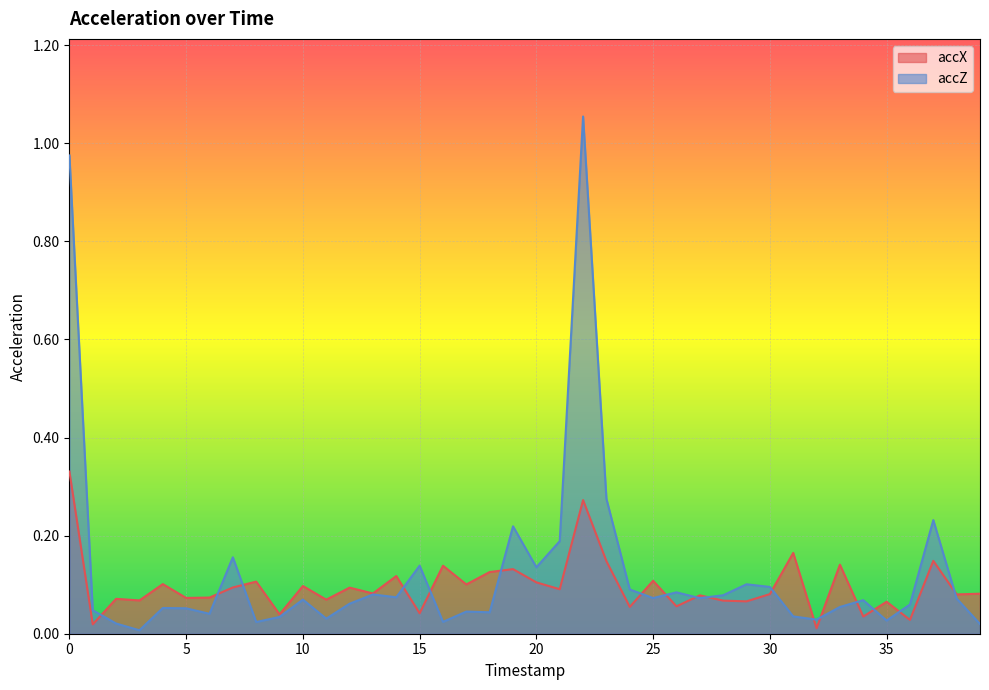

Reading left to right, what are all the values shown in this chart?

accX: 0=0.3	1=0.0	2=0.1	3=0.1	4=0.1	5=0.1	6=0.1	7=0.1	8=0.1	9=0.0	10=0.1	11=0.1	12=0.1	13=0.1	14=0.1	15=0.0	16=0.1	17=0.1	18=0.1	19=0.1	20=0.1	21=0.1	22=0.3	23=0.1	24=0.1	25=0.1	26=0.1	27=0.1	28=0.1	29=0.1	30=0.1	31=0.2	32=0.0	33=0.1	34=0.0	35=0.1	36=0.0	37=0.1	38=0.1	39=0.1
accZ: 0=1.0	1=0.0	2=0.0	3=0.0	4=0.1	5=0.1	6=0.0	7=0.2	8=0.0	9=0.0	10=0.1	11=0.0	12=0.1	13=0.1	14=0.1	15=0.1	16=0.0	17=0.0	18=0.0	19=0.2	20=0.1	21=0.2	22=1.1	23=0.3	24=0.1	25=0.1	26=0.1	27=0.1	28=0.1	29=0.1	30=0.1	31=0.0	32=0.0	33=0.1	34=0.1	35=0.0	36=0.1	37=0.2	38=0.1	39=0.0